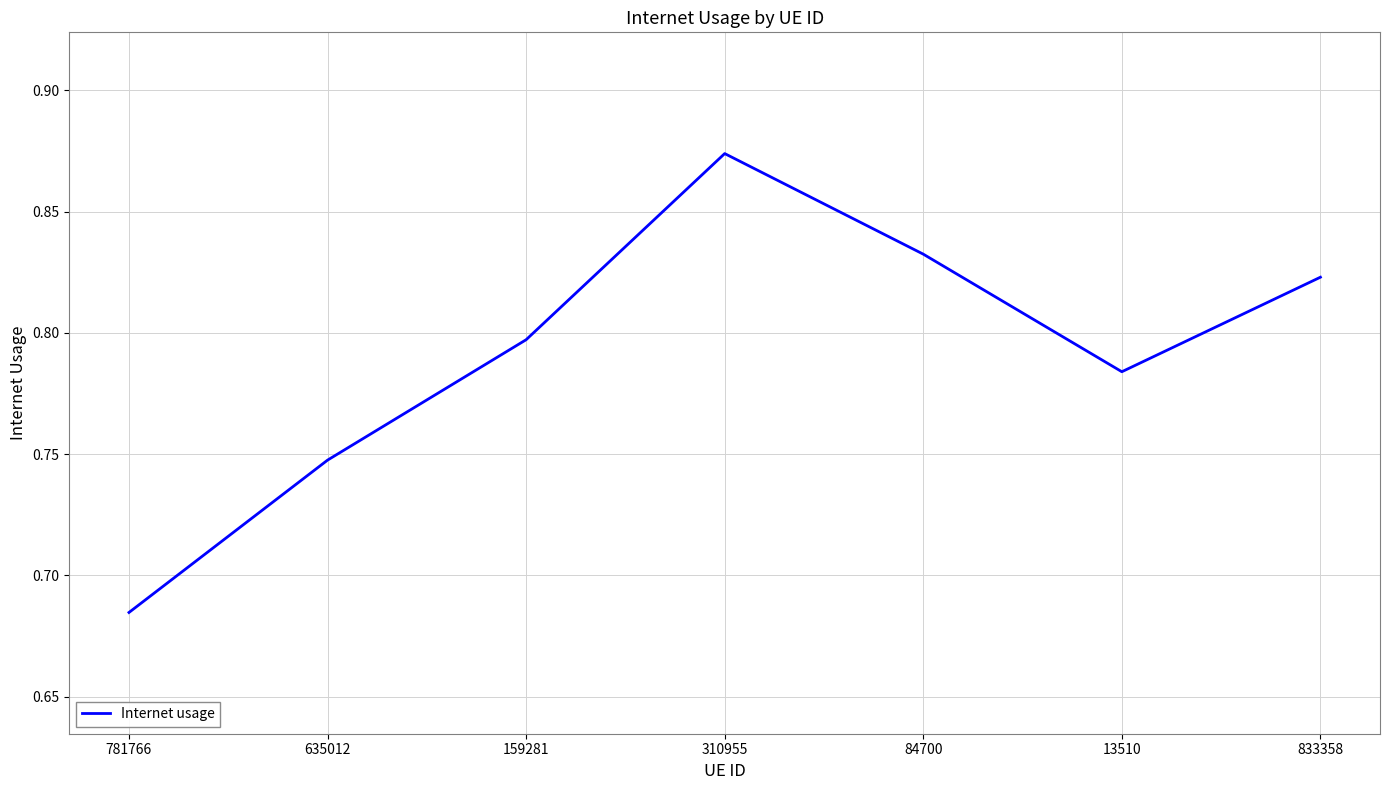

True or false: the data shows 0.8 at 13510.

True